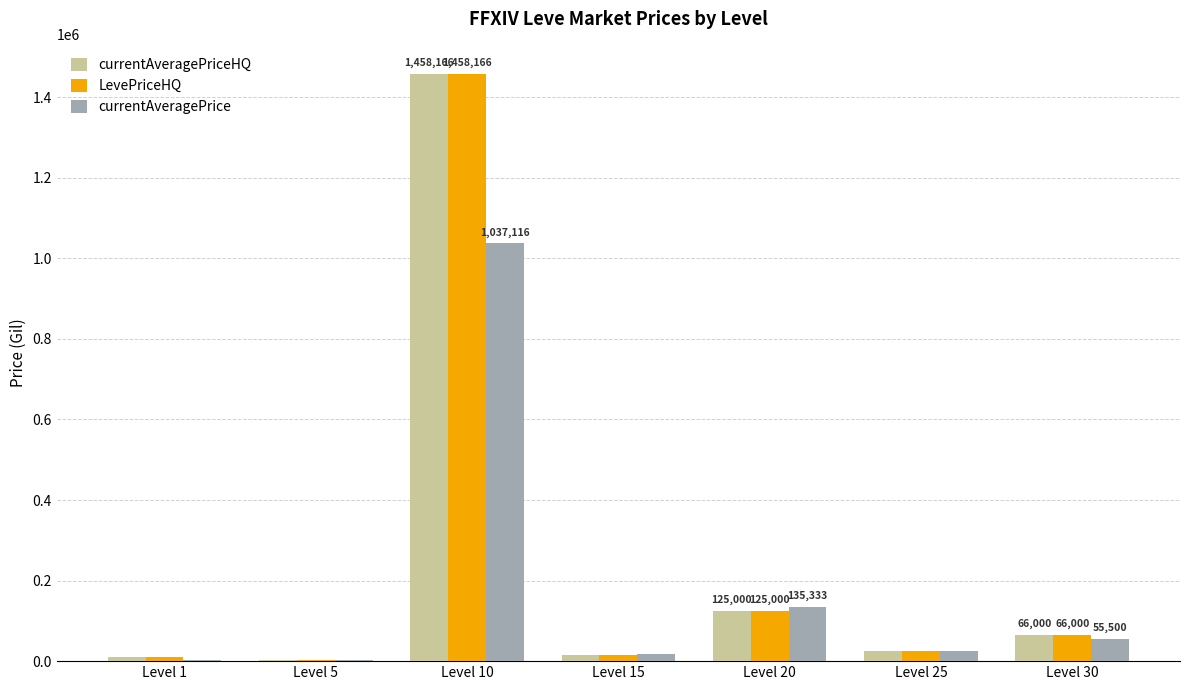

At which label is currentAveragePrice closest to 519383?

Level 20